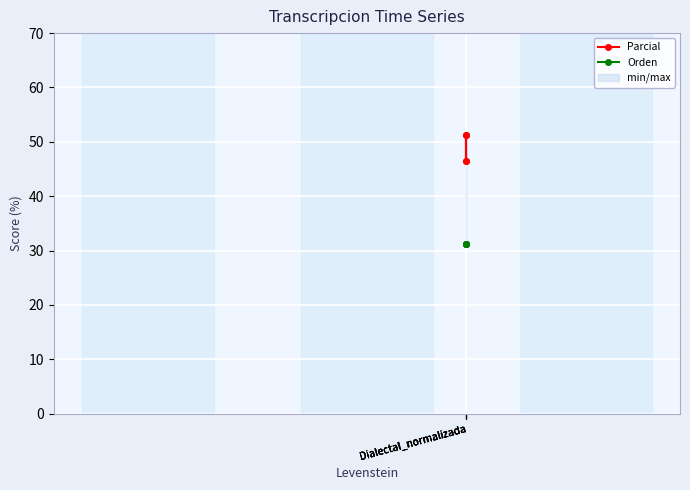

Between Dialectal_normalizada and Dialectal_normalizada, which is larger?

Dialectal_normalizada